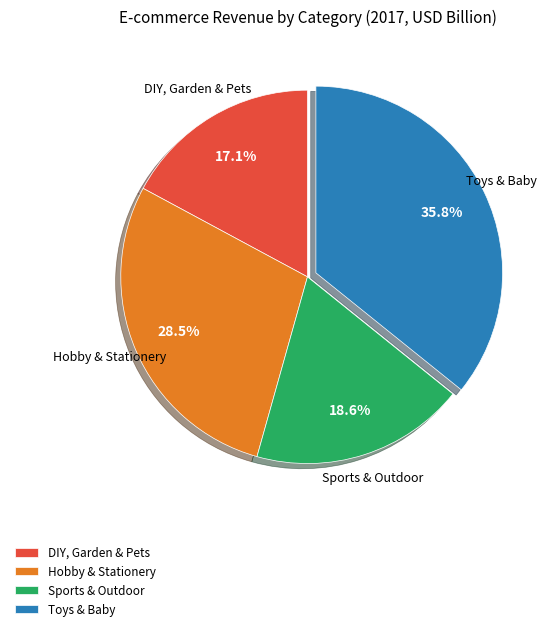

Which slice is the largest?

Toys & Baby